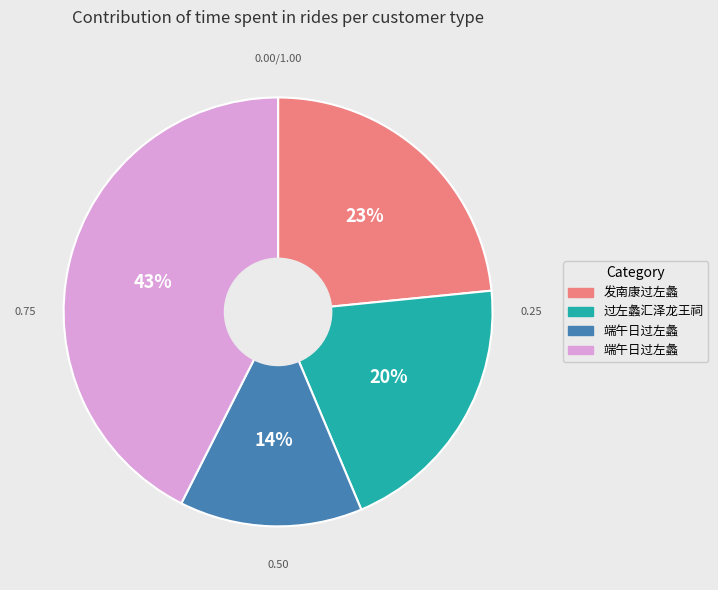

To the nearest percent, what is the average slice percentage?

25%